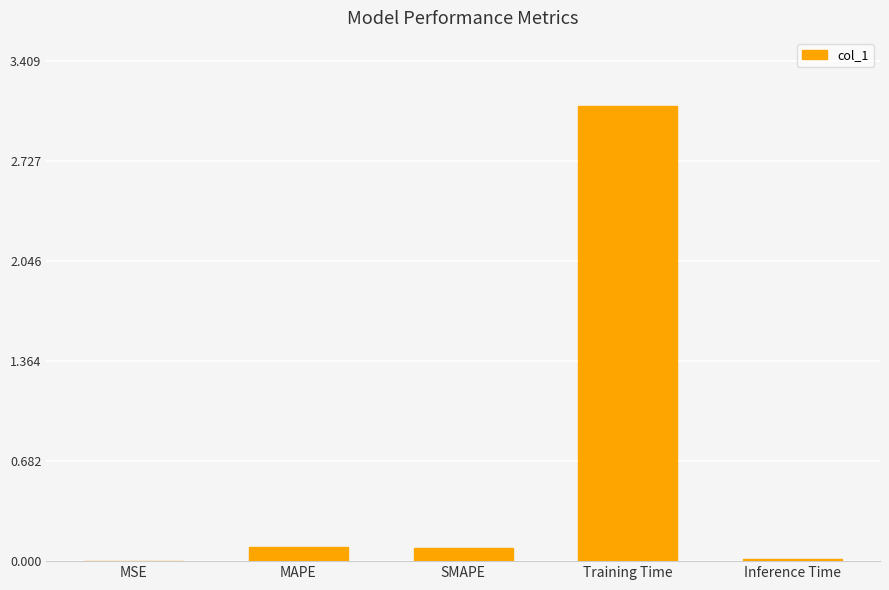

What is the sum of all values?

3.3